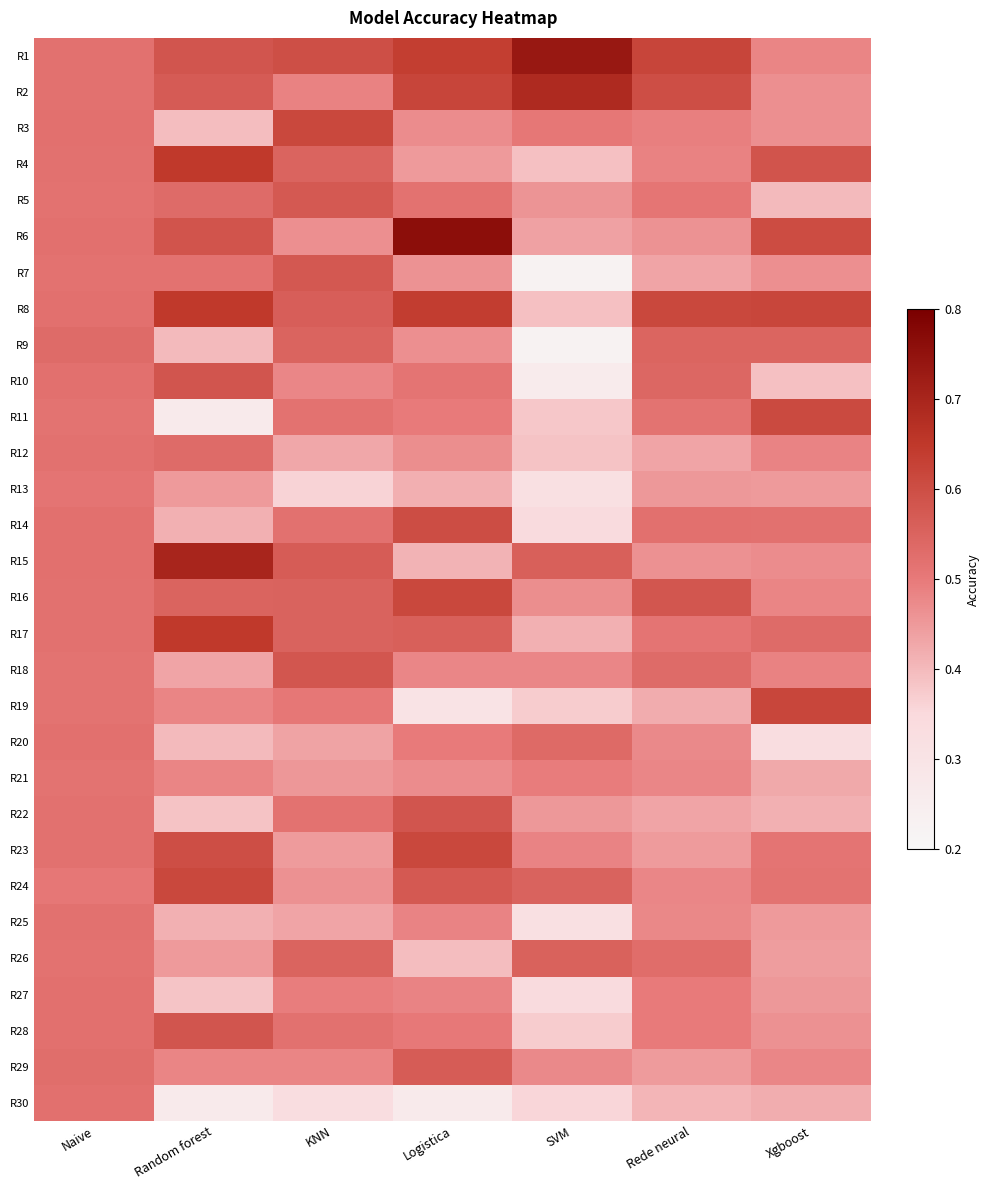

At which category is the sum across all series the highest?

Naive